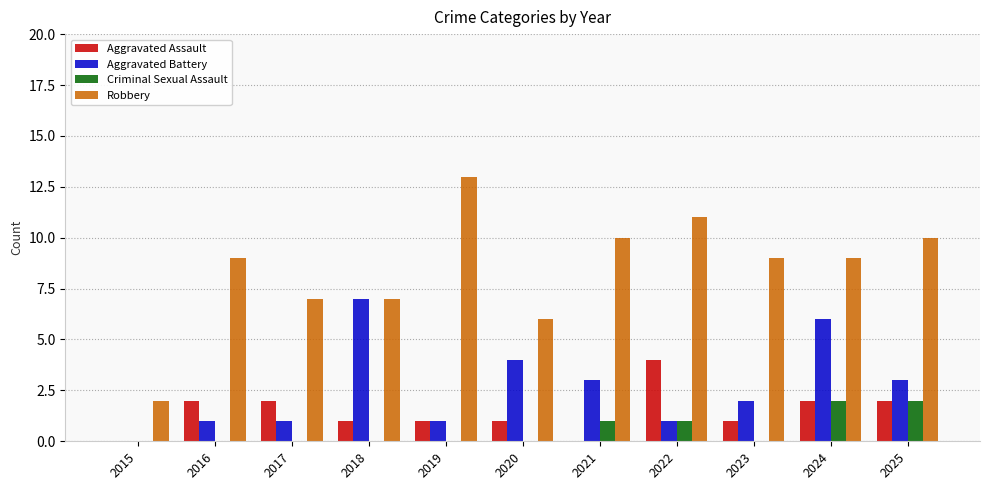

What is the maximum value shown in the chart?

13